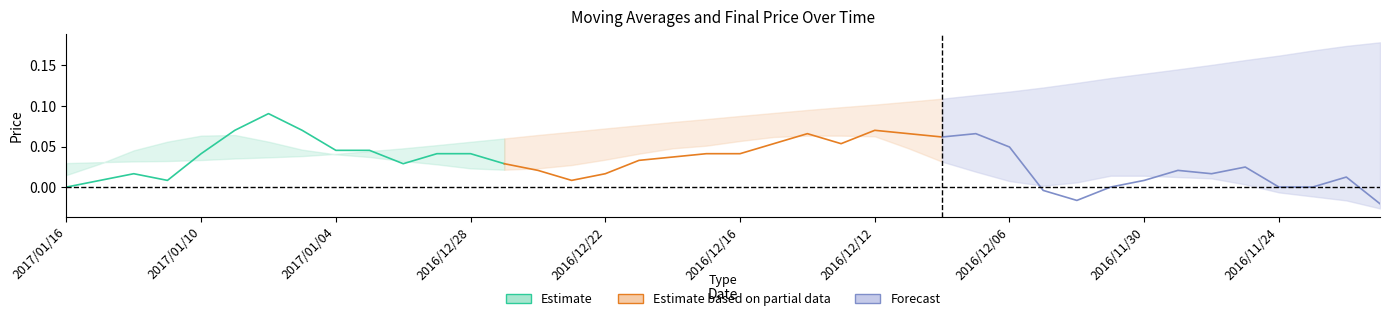

Reading left to right, list all the values displayed in this chart.

Estimate: 0.0	0.0	0.0	0.0	0.0	0.1	0.1	0.1	0.0	0.0	0.0	0.0	0.0	0.0
Estimate based on partial data: 0.0	0.0	0.0	0.0	0.0	0.0	0.0	0.0	0.1	0.1	0.1	0.1	0.1	0.1
Forecast: 0.1	0.1	0.0	-0.0	-0.0	0.0	0.0	0.0	0.0	0.0	0.0	0.0	0.0	-0.0